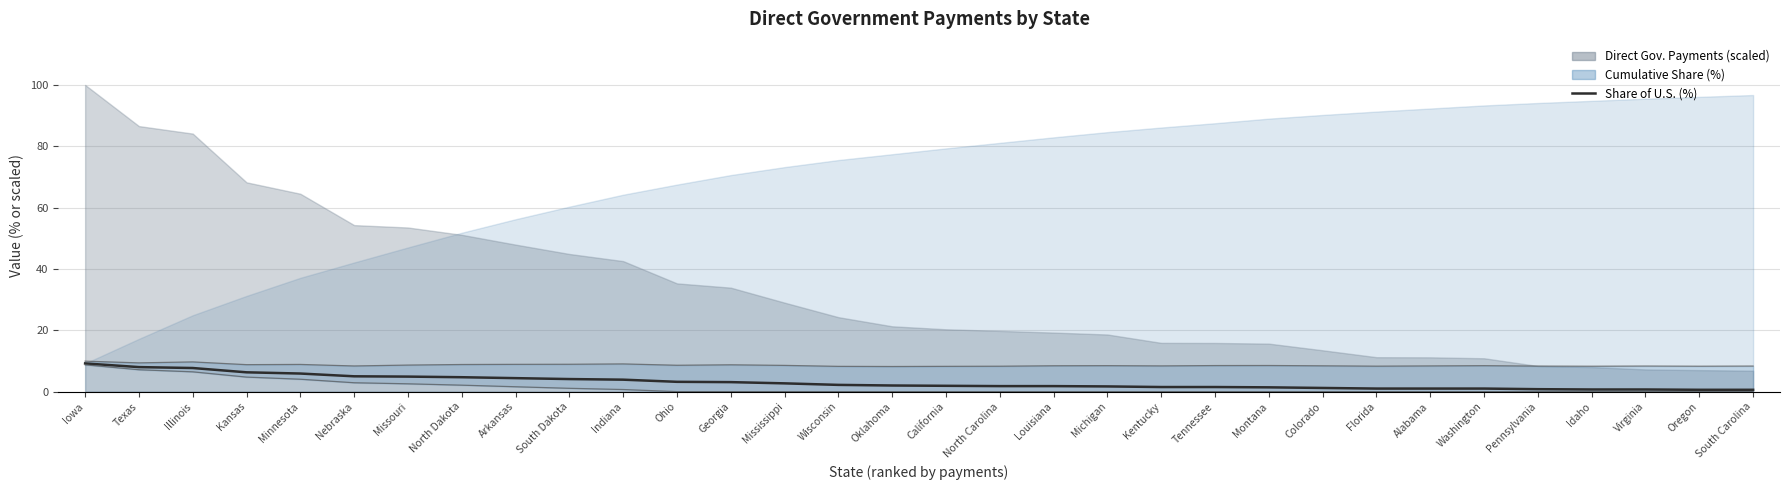

What is the minimum value shown in the chart?

0.6